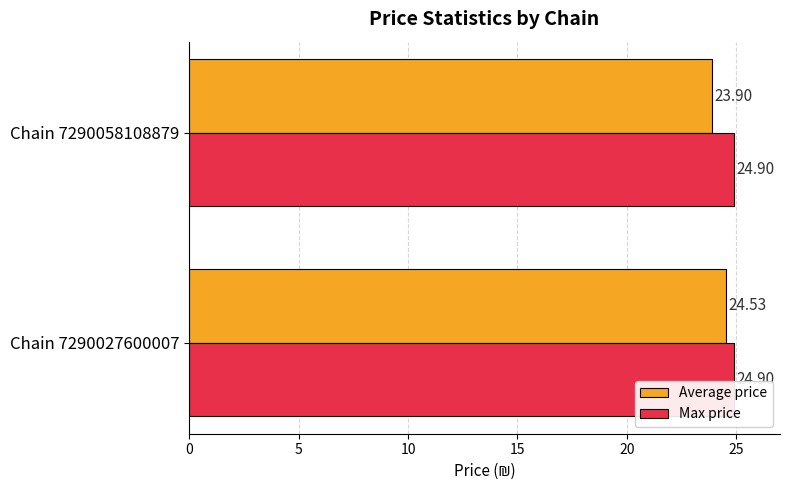

List the series in order of their overall mean, highest first.

Max price, Average price